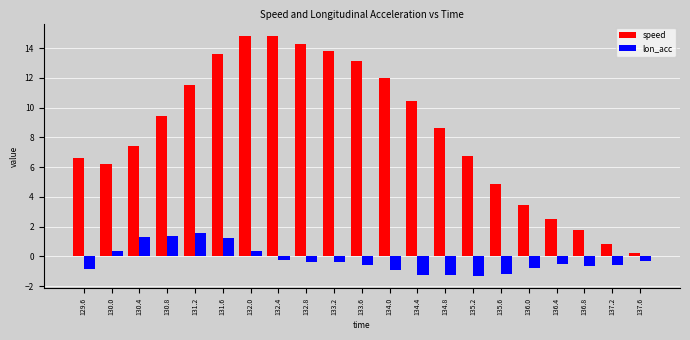

What is the greatest value displayed?

14.8